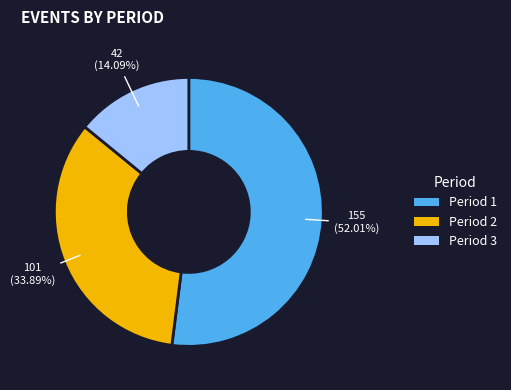

What is the majority slice?

Period 1